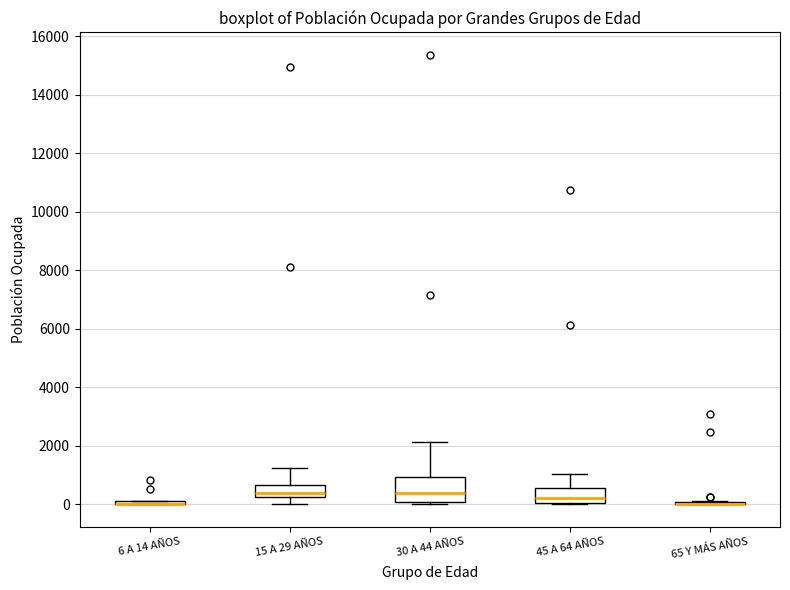

Comparing the boxes themselves (not the whiskers), which one is the tallest?

30 A 44 AÑOS